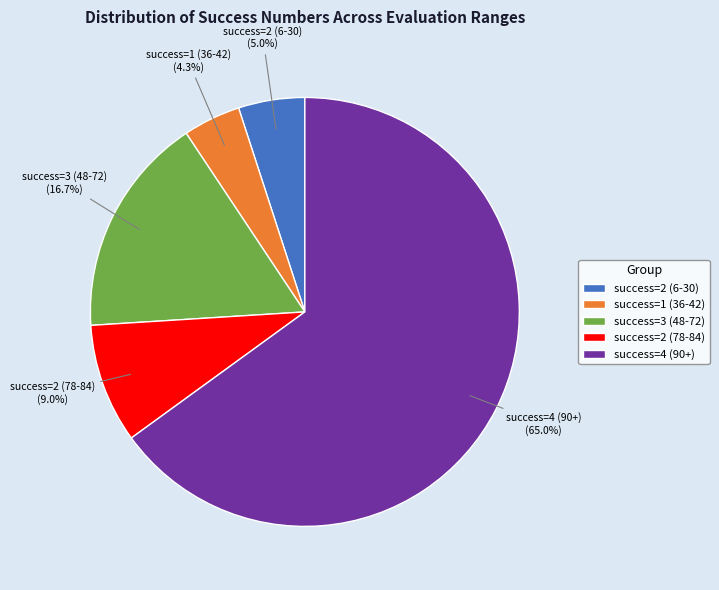

Count the number of slices in the pie.

5